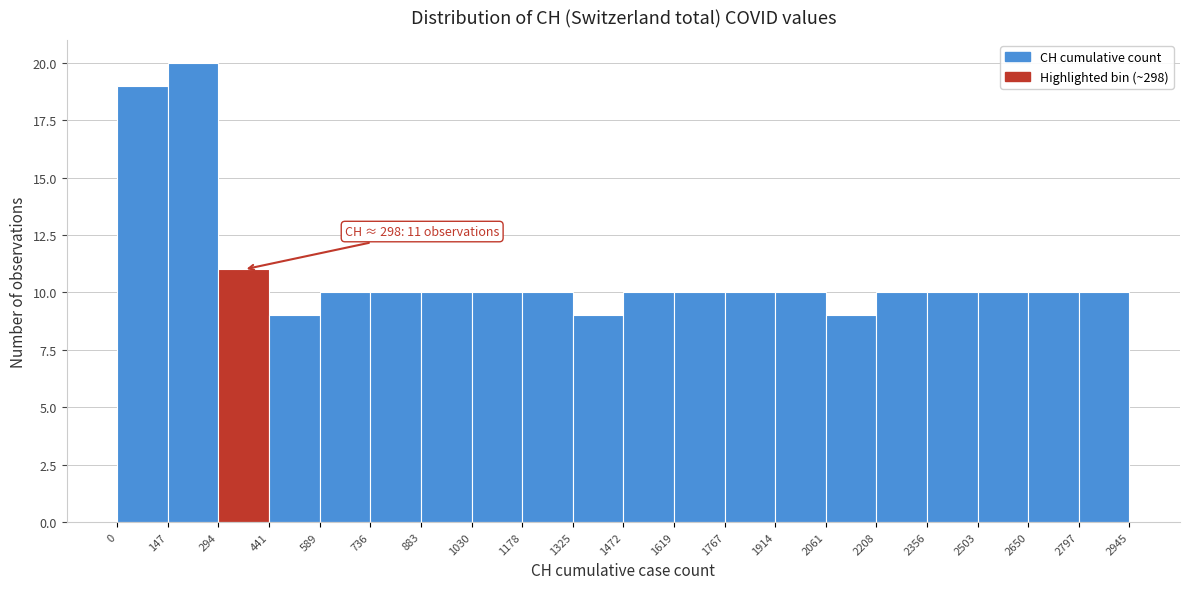

Which range on the x-axis has the tallest bar?

147 to 294